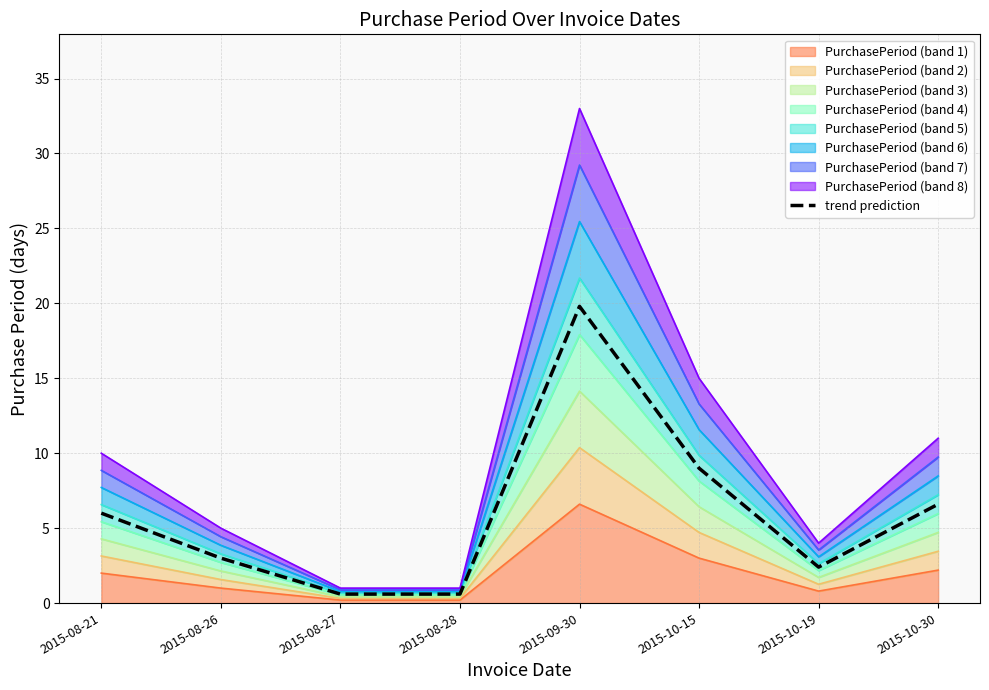

What position from the left is 2015-08-28?

4